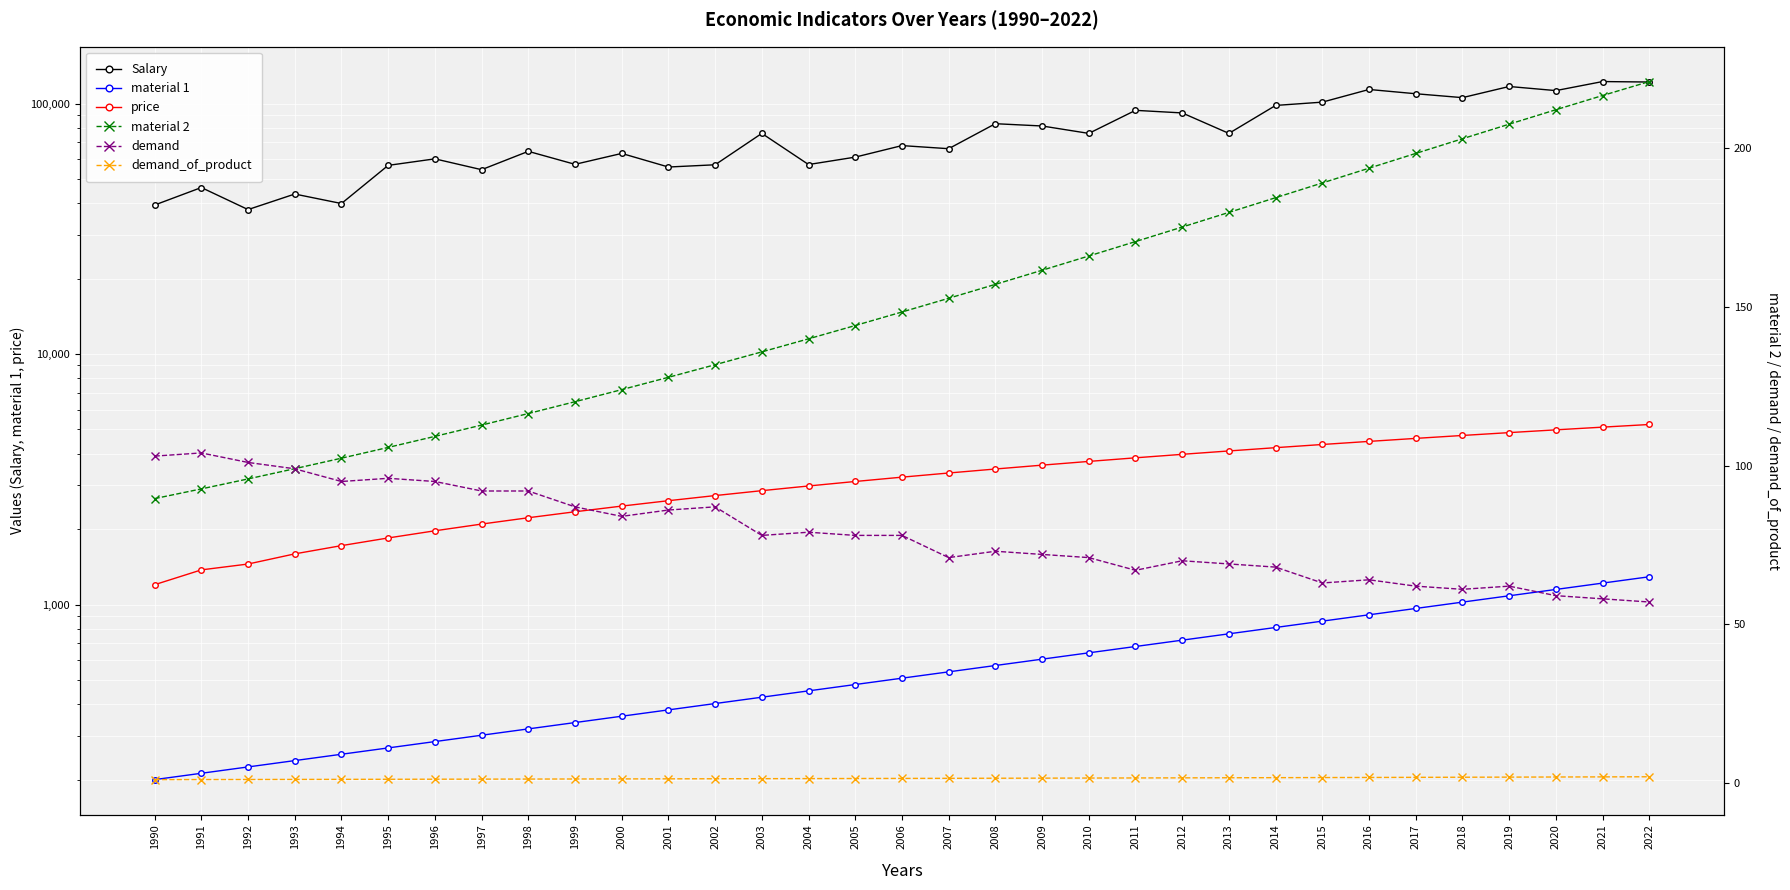

What is the sum of the demand values at 1999 and 2016?

151.0